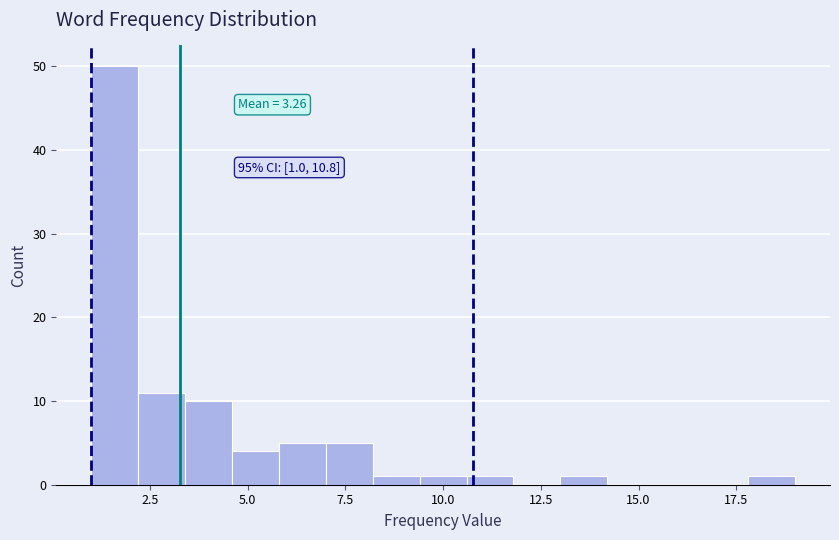

Around what value on the x-axis is the tallest bar? Give the approximate position of its centre, as read against the axis.

1.5